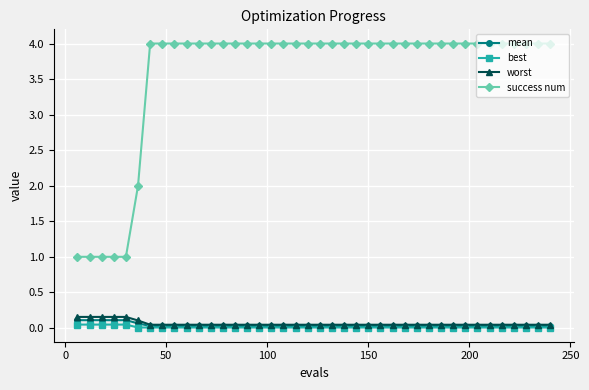

True or false: success num and best intersect in this chart.

False